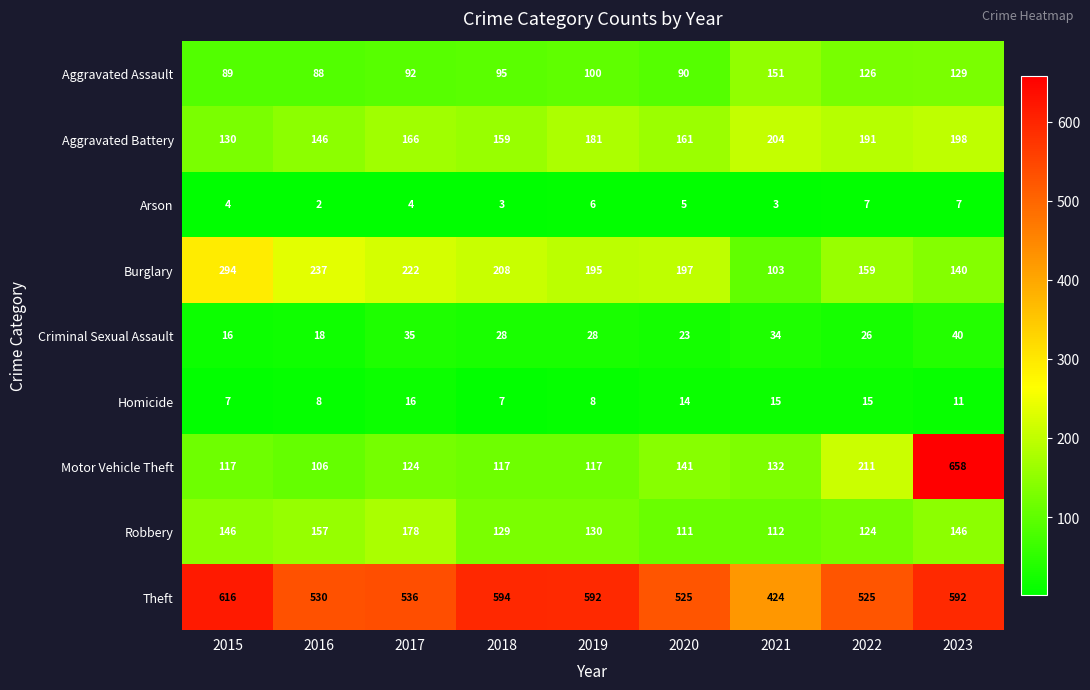

At which label is Aggravated Assault closest to 119?

2022